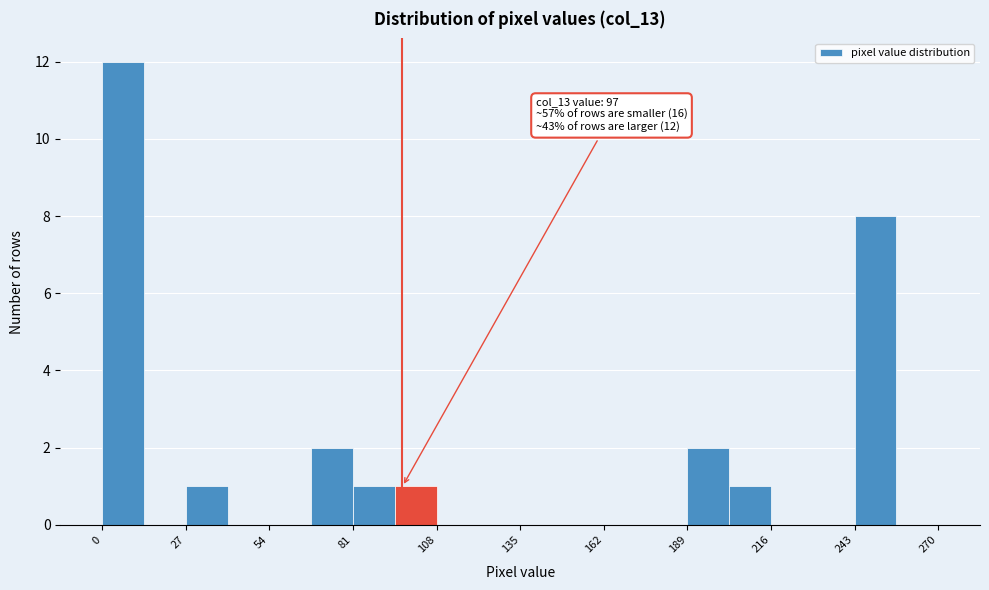

Read against the x-axis, roughly where is the centre of the tallest bar?

5